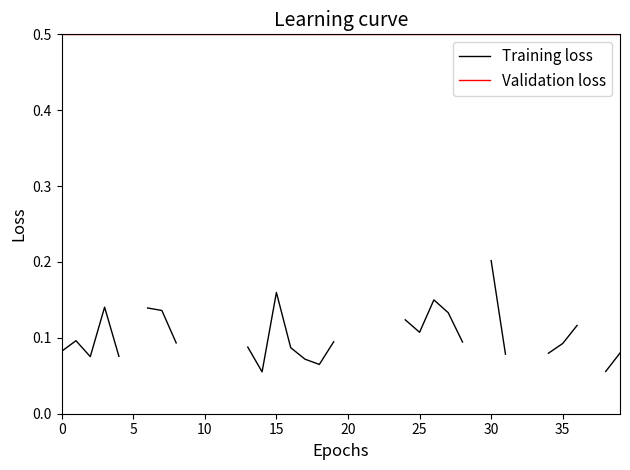

What are all the series names shown in the legend?

Training loss, Validation loss